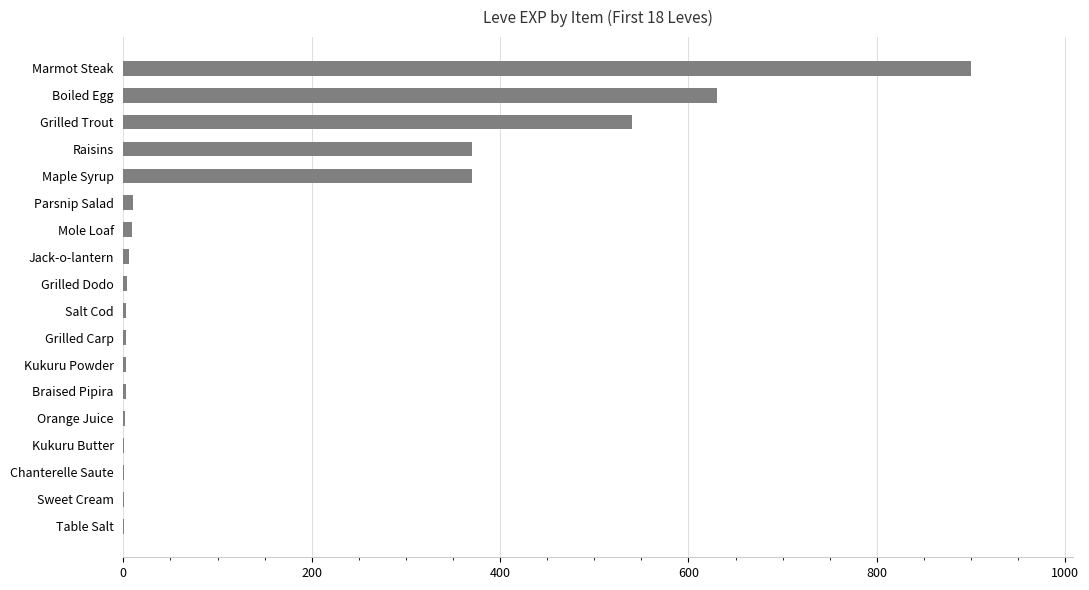

What is the maximum value shown in the chart?

900